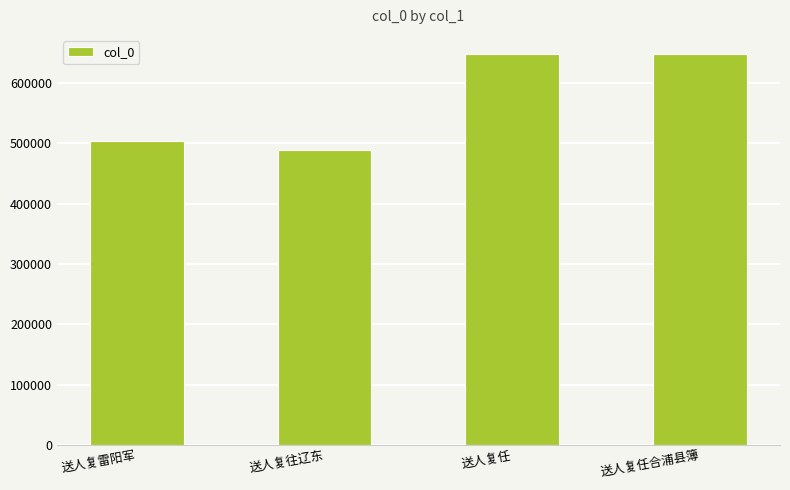

Is it true that the value at 送人复雷阳军 is 503302?

True